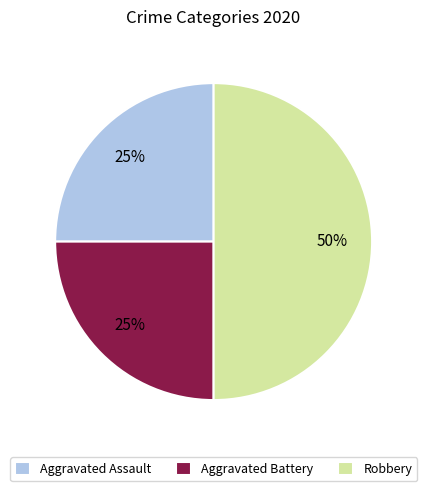

Which category has the biggest portion of the pie?

Robbery